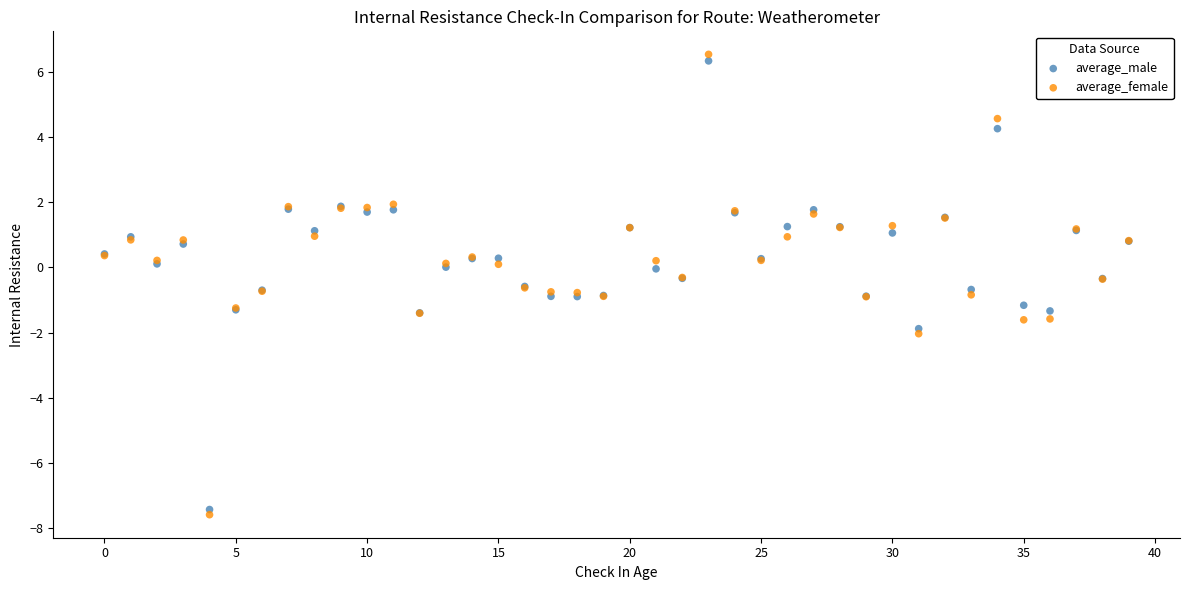

Which series contains the highest Y value?

average_female